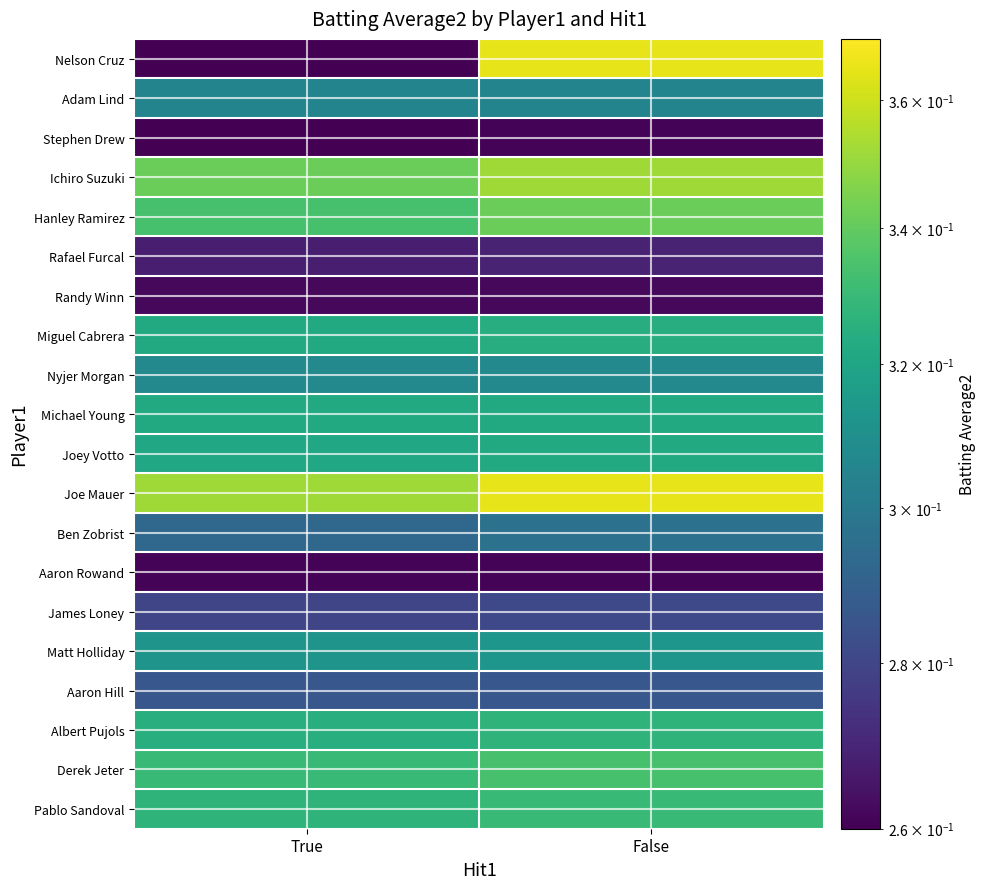

Is it true that Derek Jeter equals 0.3 at True?

True